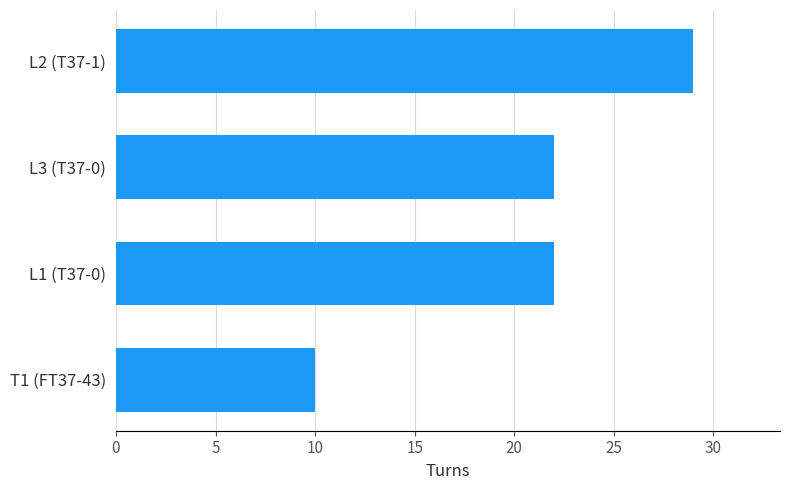

What is the average value?

21